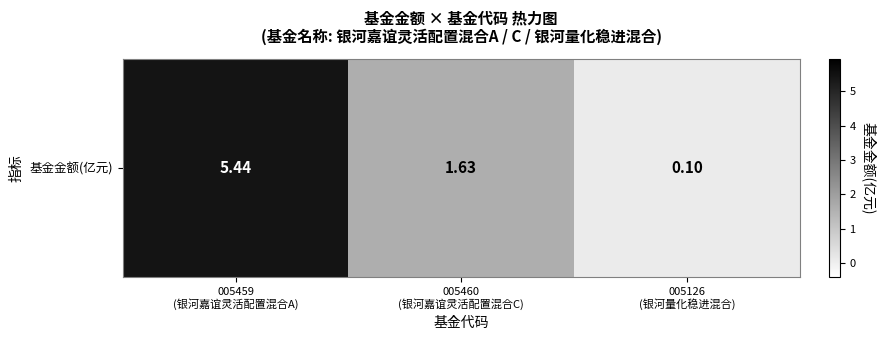

Reading left to right, transcribe all the data shown in this chart.

5.4	1.6	0.1